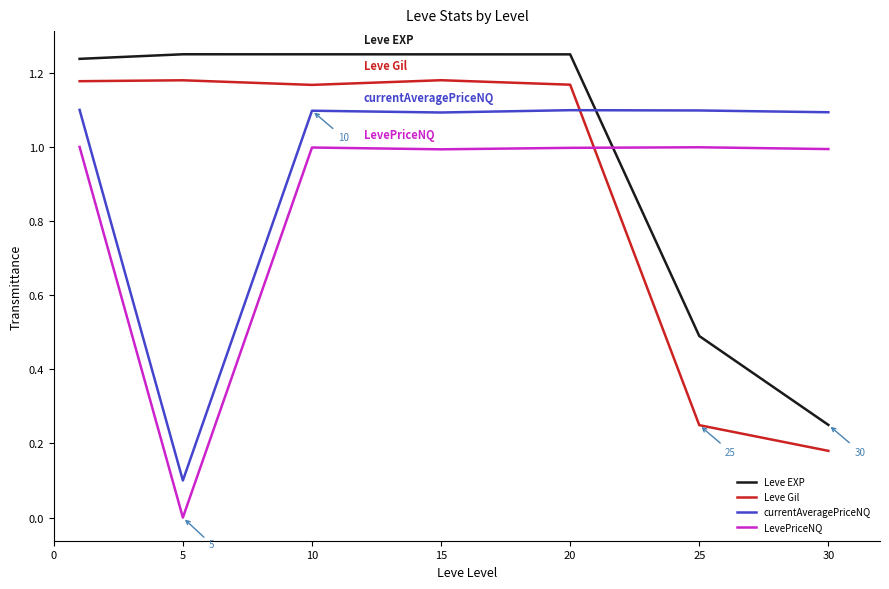

Rank the series by their maximum value, from lowest to highest.

LevePriceNQ, currentAveragePriceNQ, Leve Gil, Leve EXP